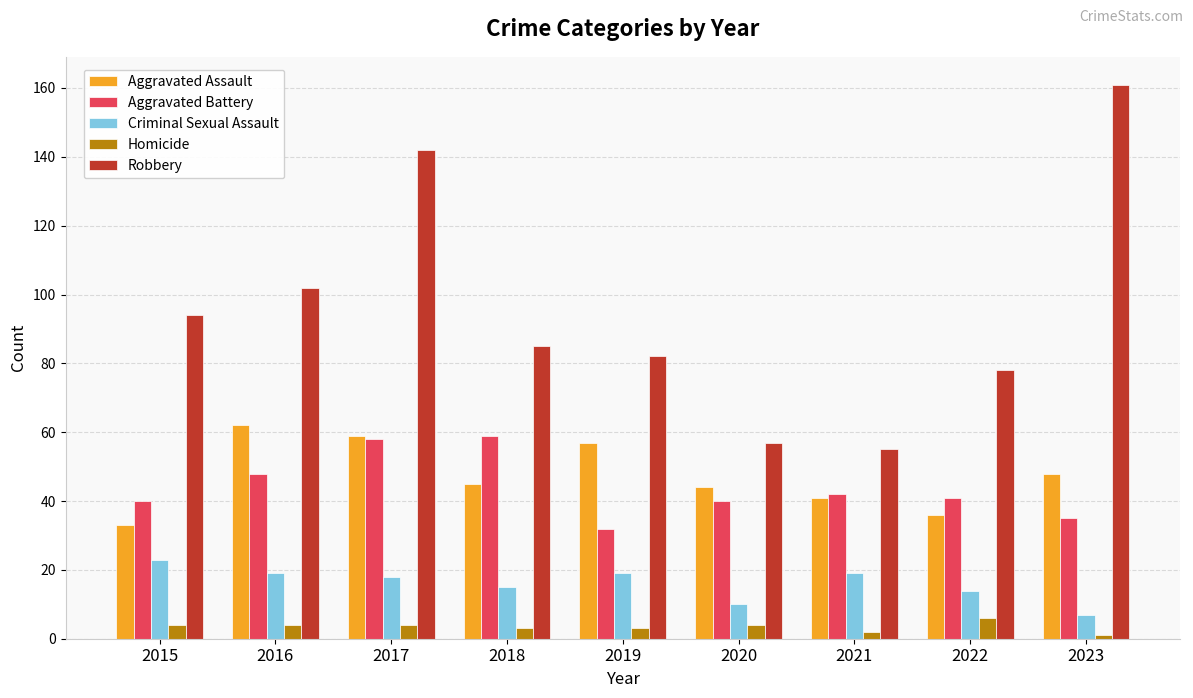

Reading left to right, what are all the values shown in this chart?

Aggravated Assault: 2015=33	2016=62	2017=59	2018=45	2019=57	2020=44	2021=41	2022=36	2023=48
Aggravated Battery: 2015=40	2016=48	2017=58	2018=59	2019=32	2020=40	2021=42	2022=41	2023=35
Criminal Sexual Assault: 2015=23	2016=19	2017=18	2018=15	2019=19	2020=10	2021=19	2022=14	2023=7
Homicide: 2015=4	2016=4	2017=4	2018=3	2019=3	2020=4	2021=2	2022=6	2023=1
Robbery: 2015=94	2016=102	2017=142	2018=85	2019=82	2020=57	2021=55	2022=78	2023=161